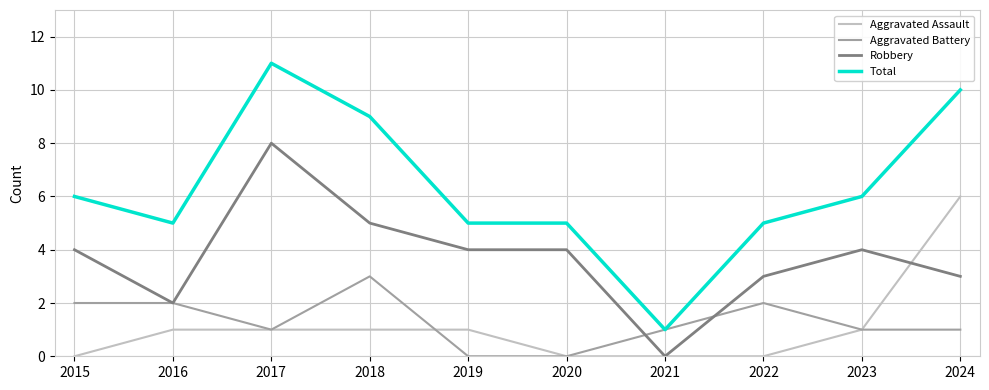

The Total series shows 3 at 2020. True or false?

False